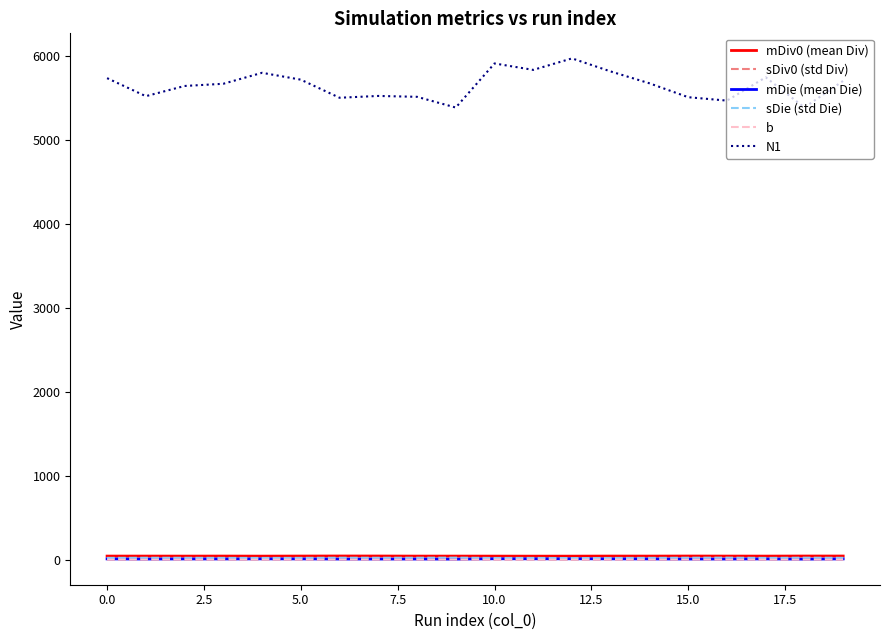

Which series has the largest total across all categories?

N1